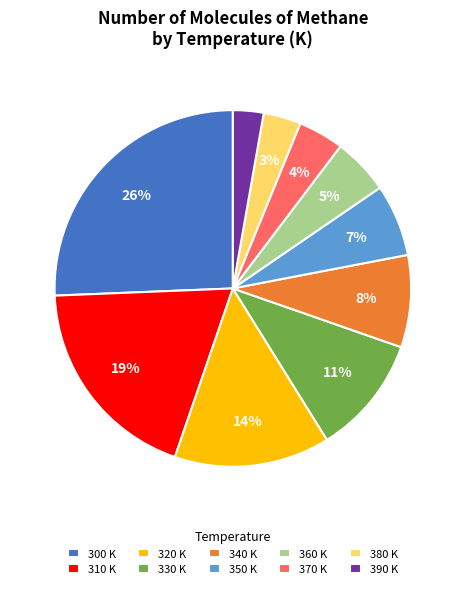

True or false: 300 accounts for 26% of the total.

True